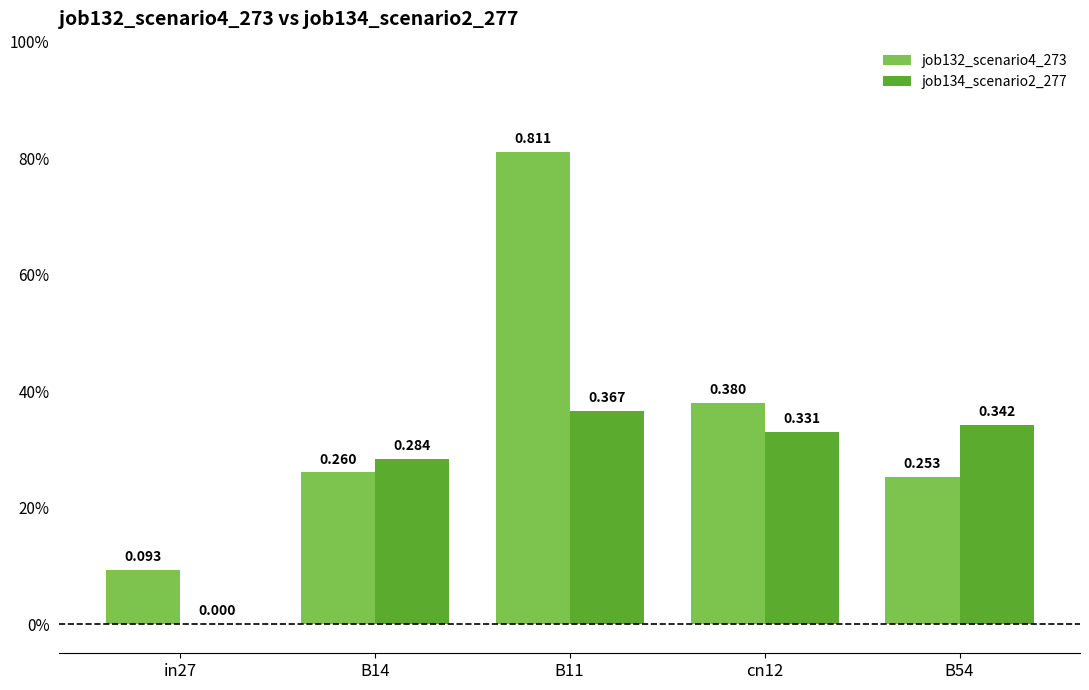

At which category is the sum across all series the highest?

B11